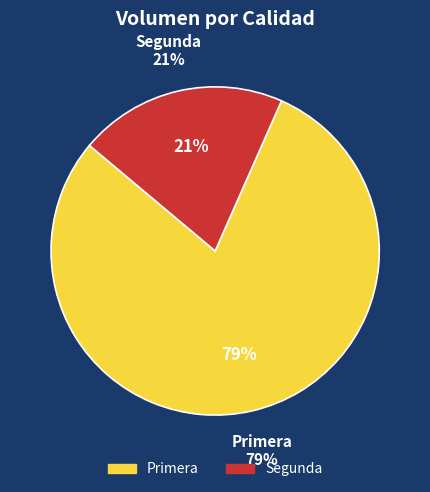

Is Primera the majority of the pie?

Yes